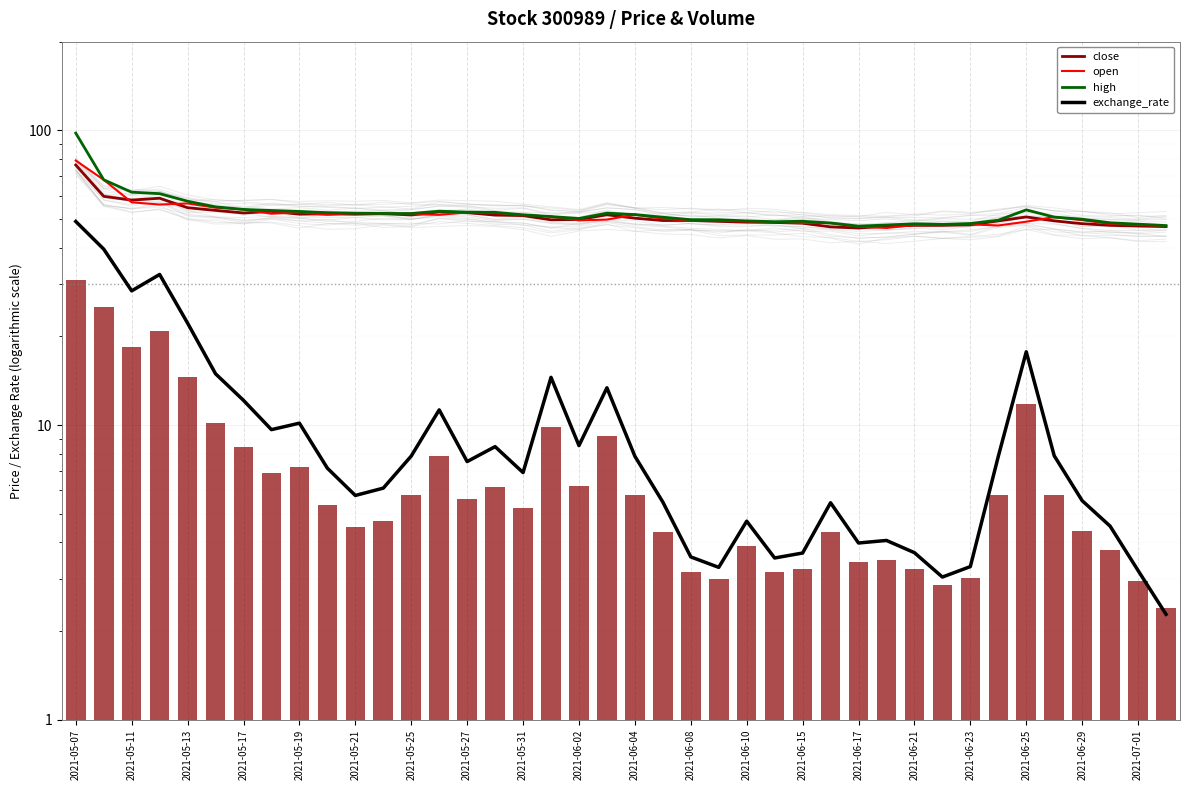

Rank the series at 21 from lowest to highest value.

exchange_rate, close, open, high